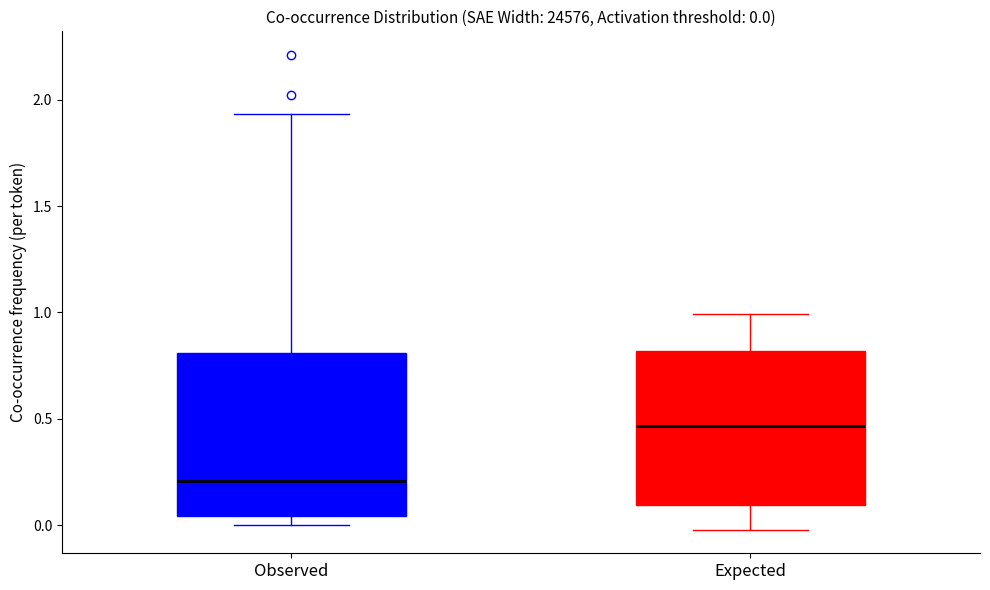

Which box has the highest median line?

Expected